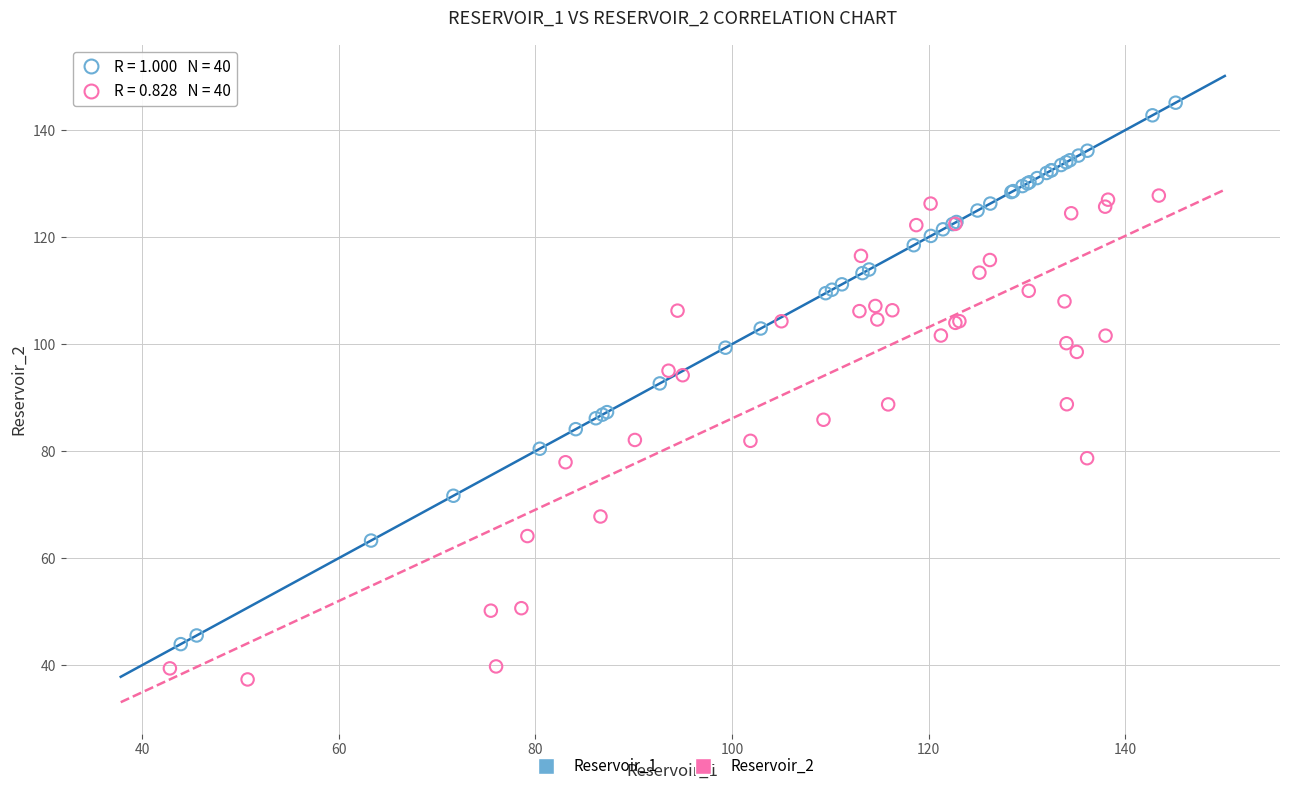

What are all the series names shown in the legend?

Reservoir_1, Reservoir_2